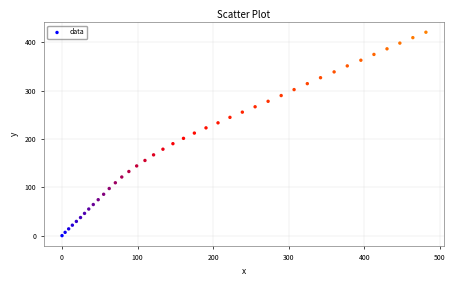

What is the range of Y values (max minus min)?

420.5